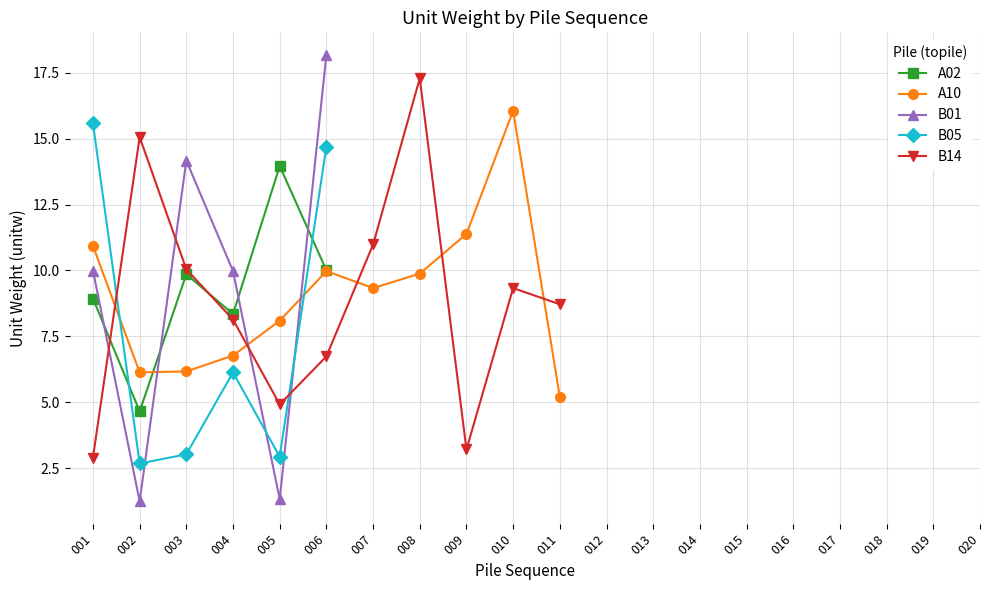

At which category does the chart reach its peak across all series?

006